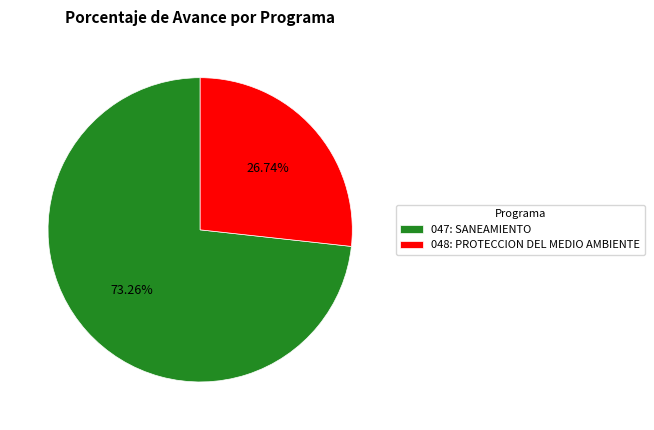

How many segments does this pie chart have?

2